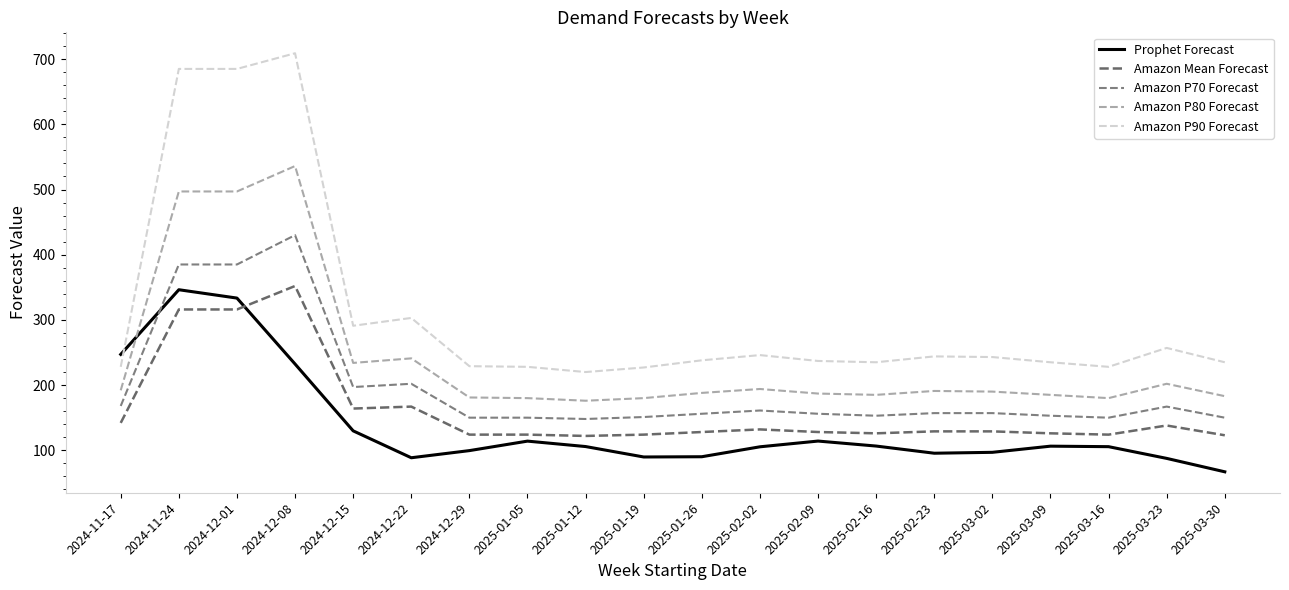

Is this an area chart (filled region under the line)?

No